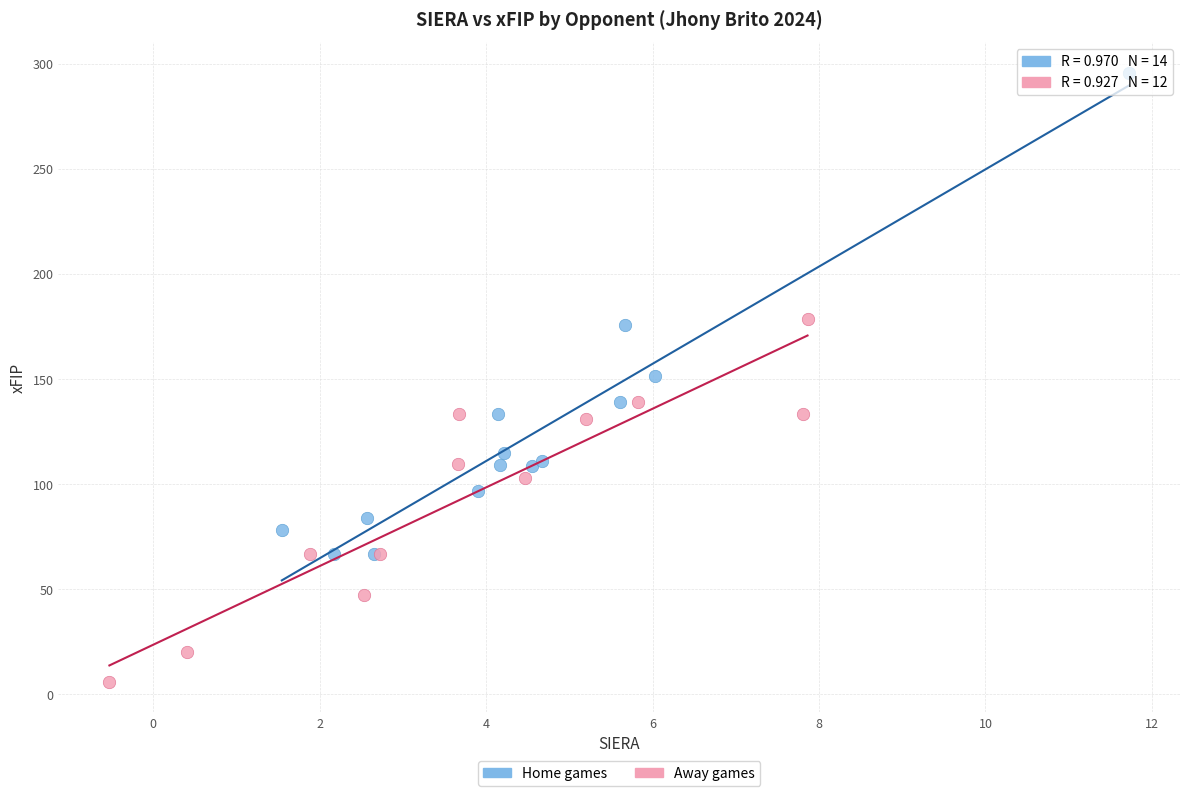

Which series contains the lowest Y value?

Away games